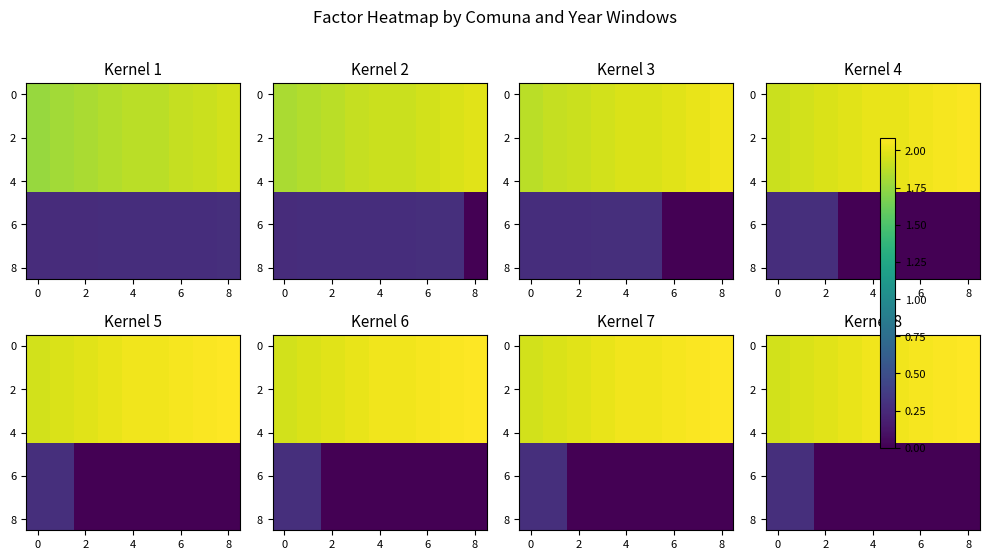

At which category does the chart reach its peak across all series?

8